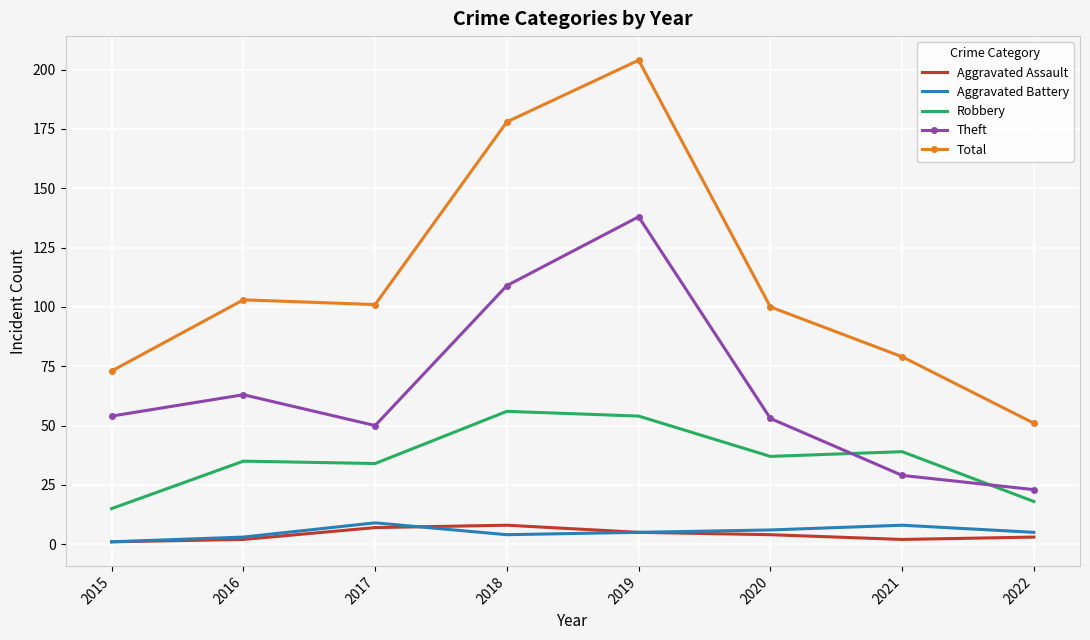

What is the spread (max minus min) of values at 2017?

94